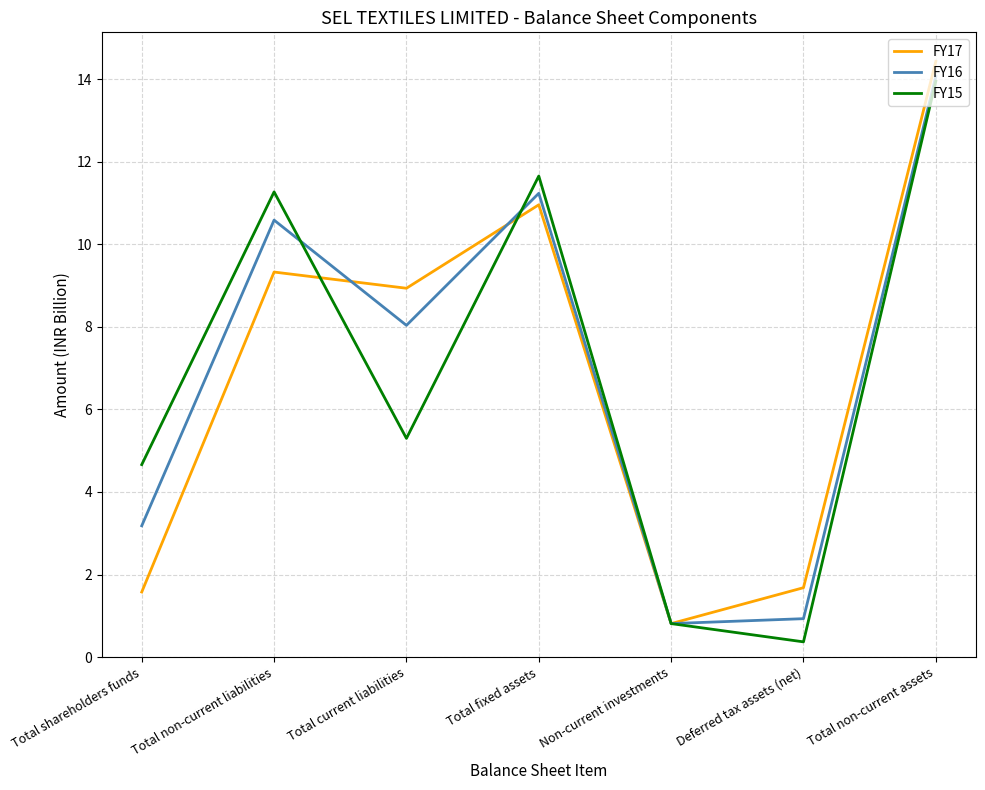

Where is the first local minimum for FY17?

Total current liabilities